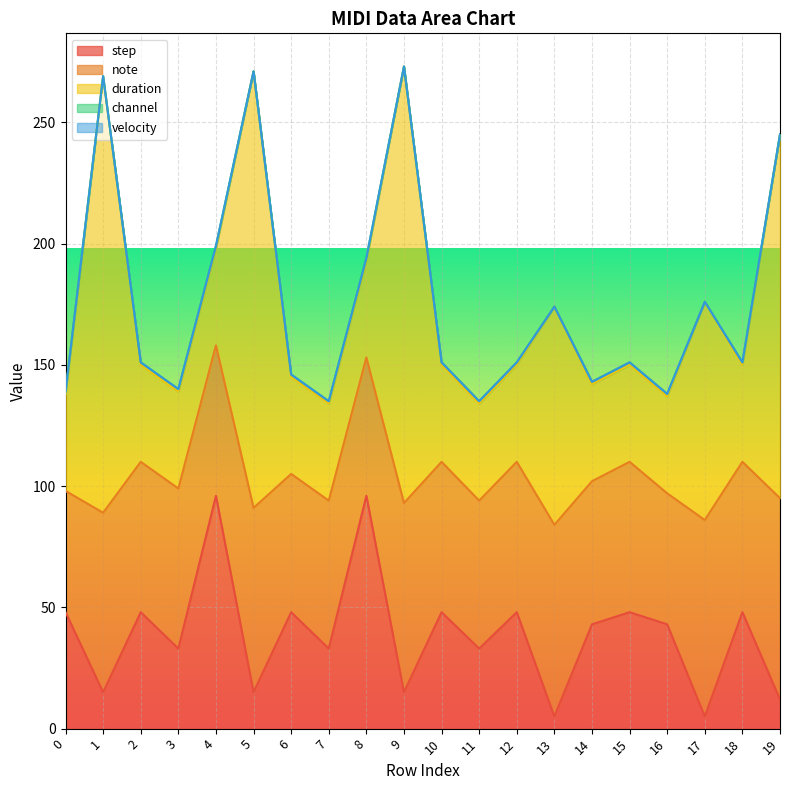

How many values in the note series exceed 62?

7